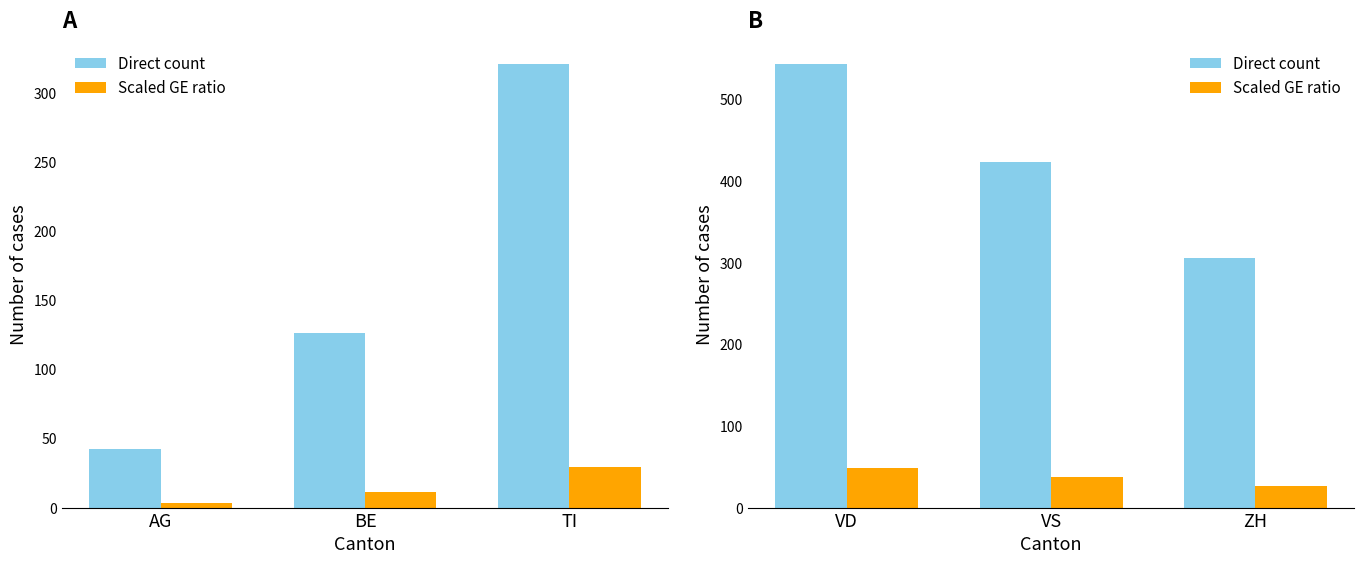

What position from the right is VD?

3